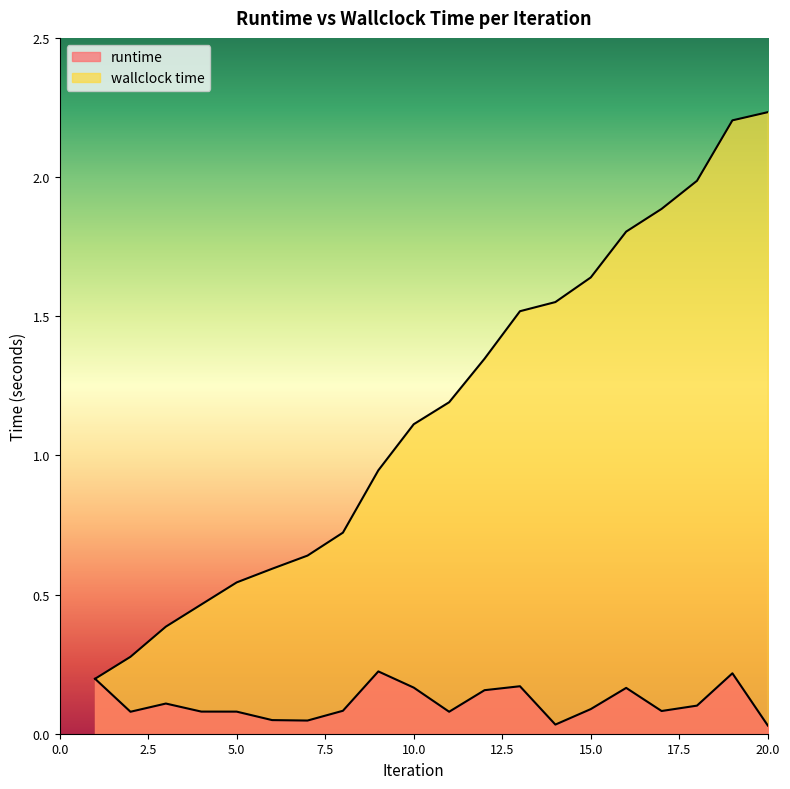

Is it true that wallclock time equals 0.1 at 5?

False